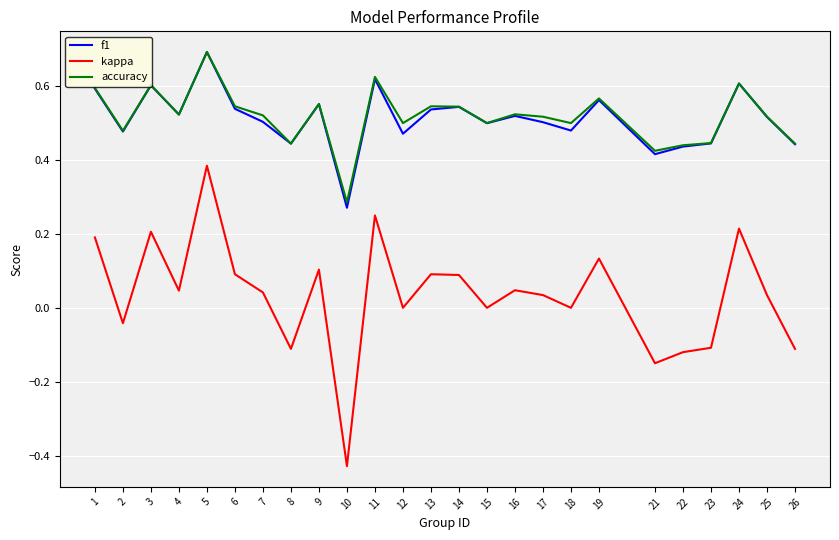

The value of f1 at 3 is 0.6. True or false?

True